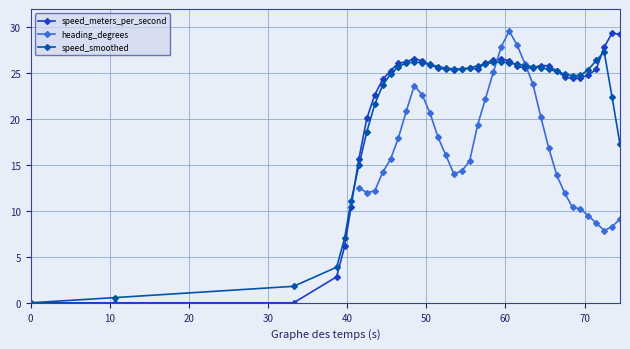

True or false: speed_smoothed has more than 2 interior local peaks.

True